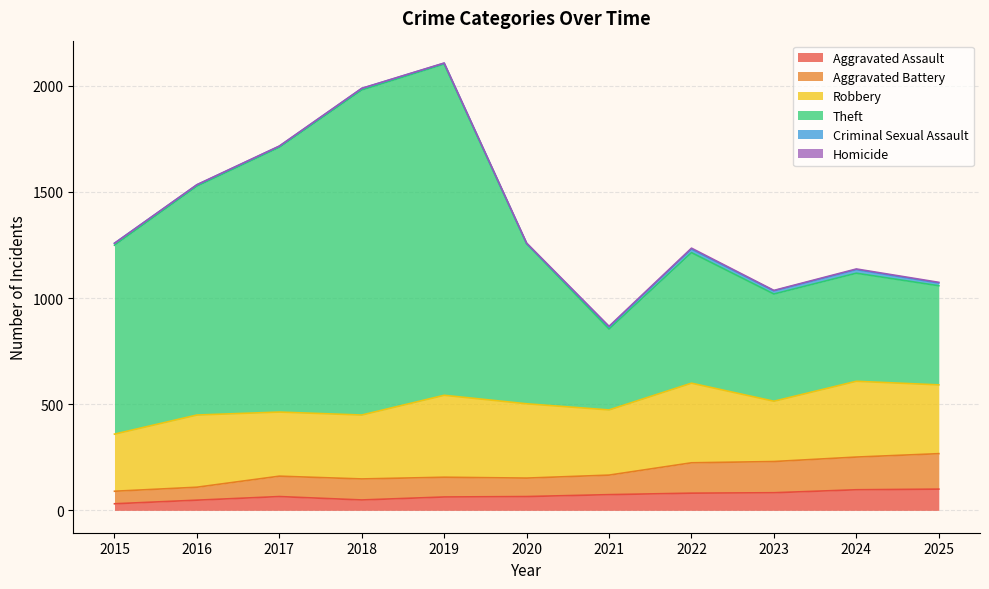

How many interior local valleys does the Aggravated Battery series have?

2